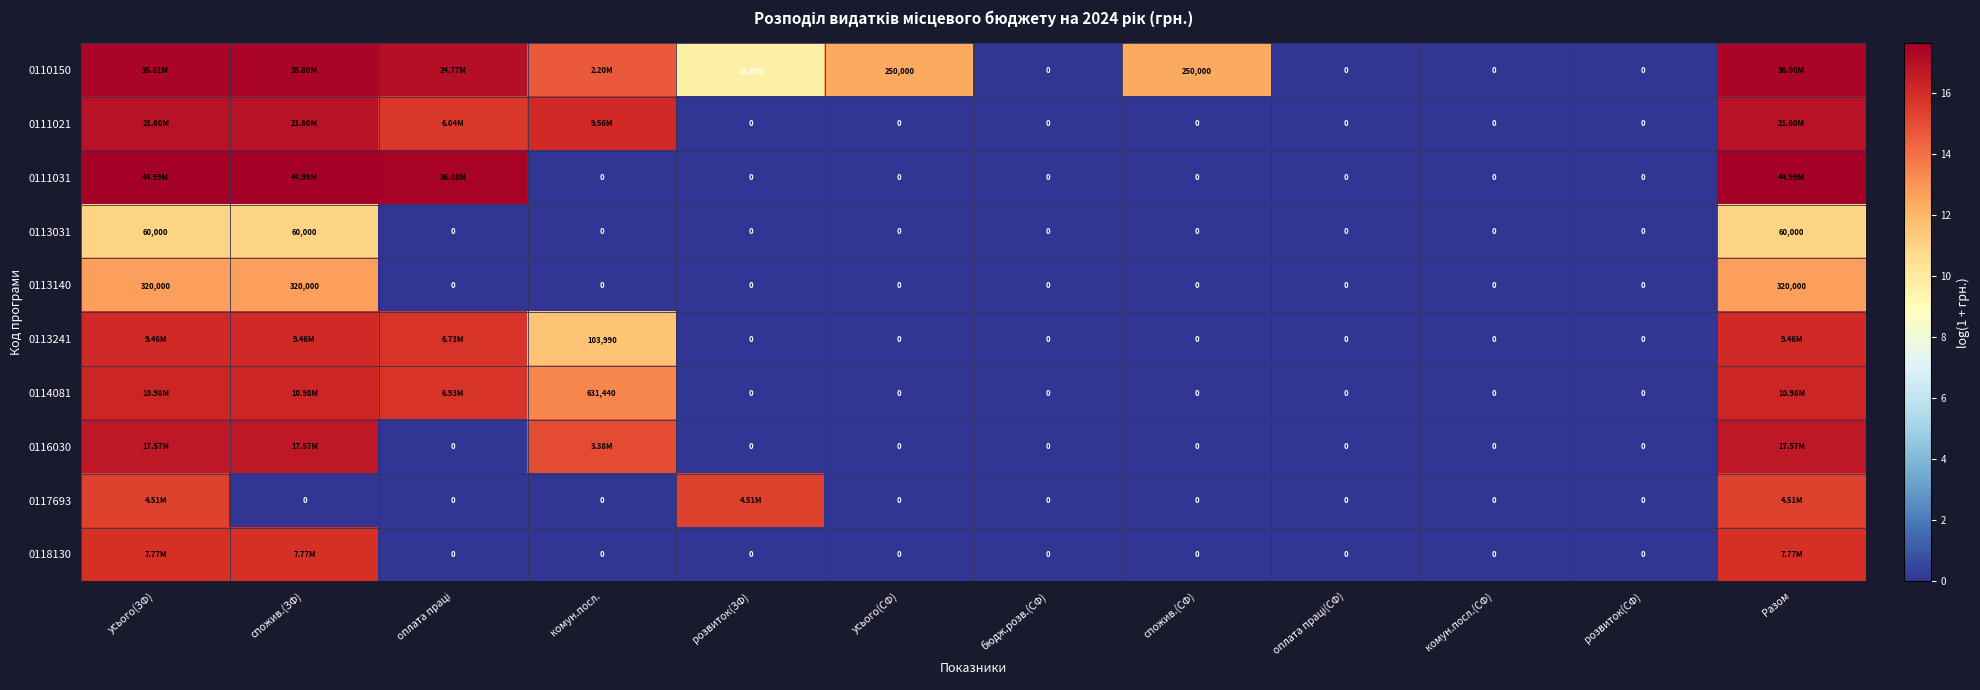

What is the difference between the maximum and minimum values in the 0118130 series?

15.9